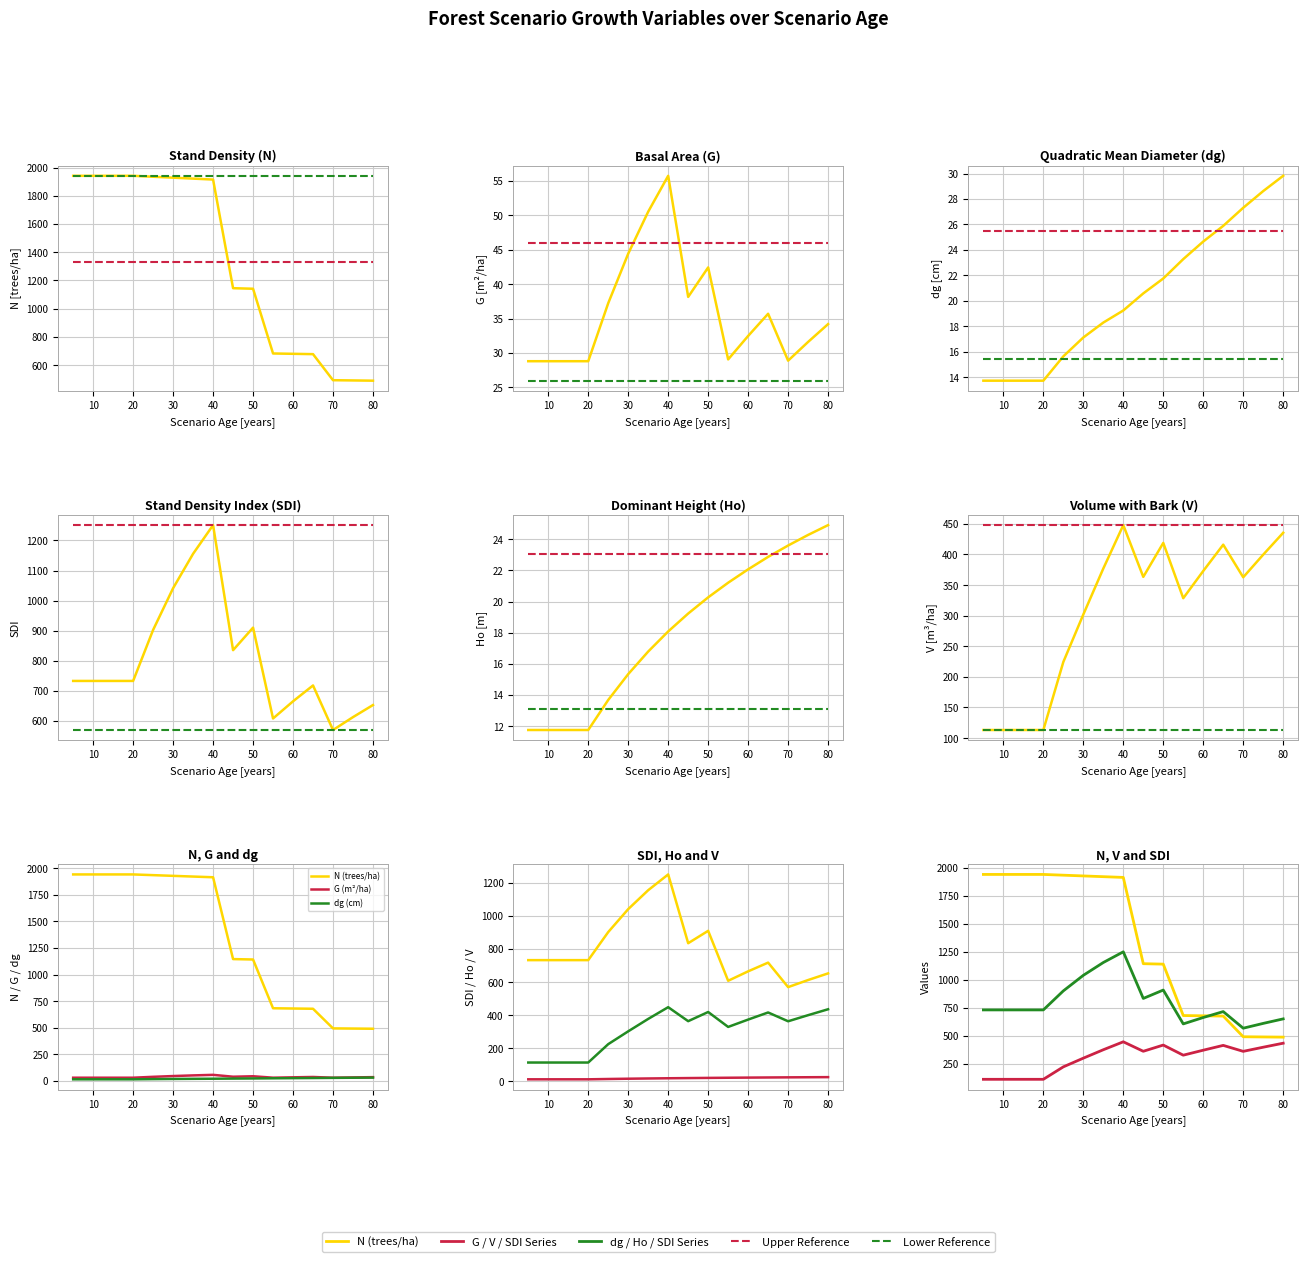

True or false: dg has a value of 17.1 at 30.

True